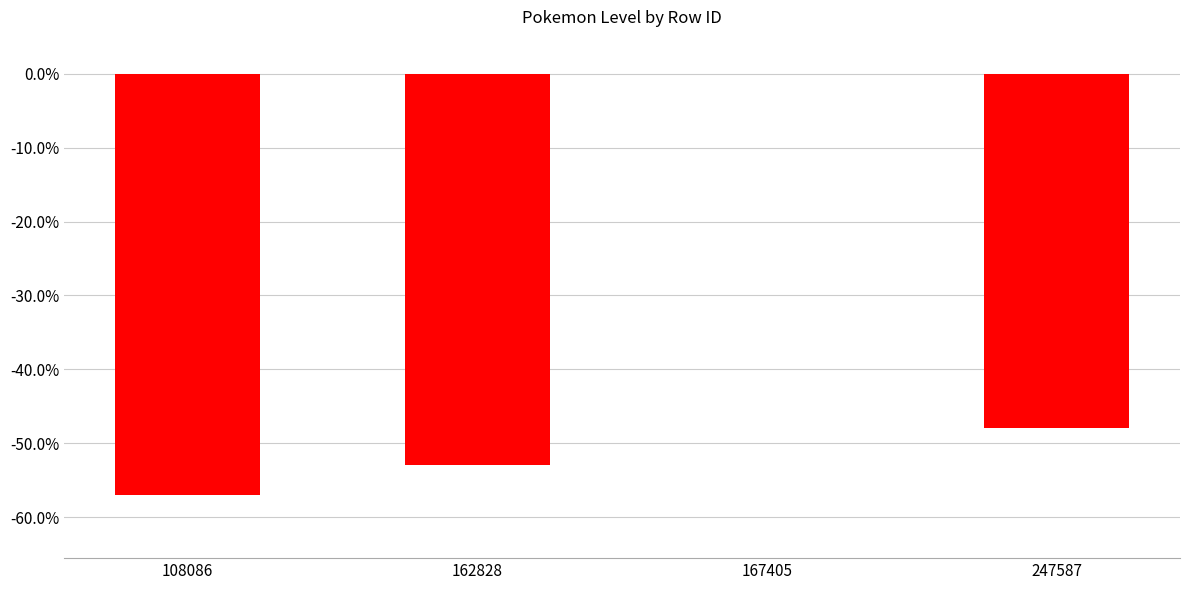

Where does the data first go above -48?

167405